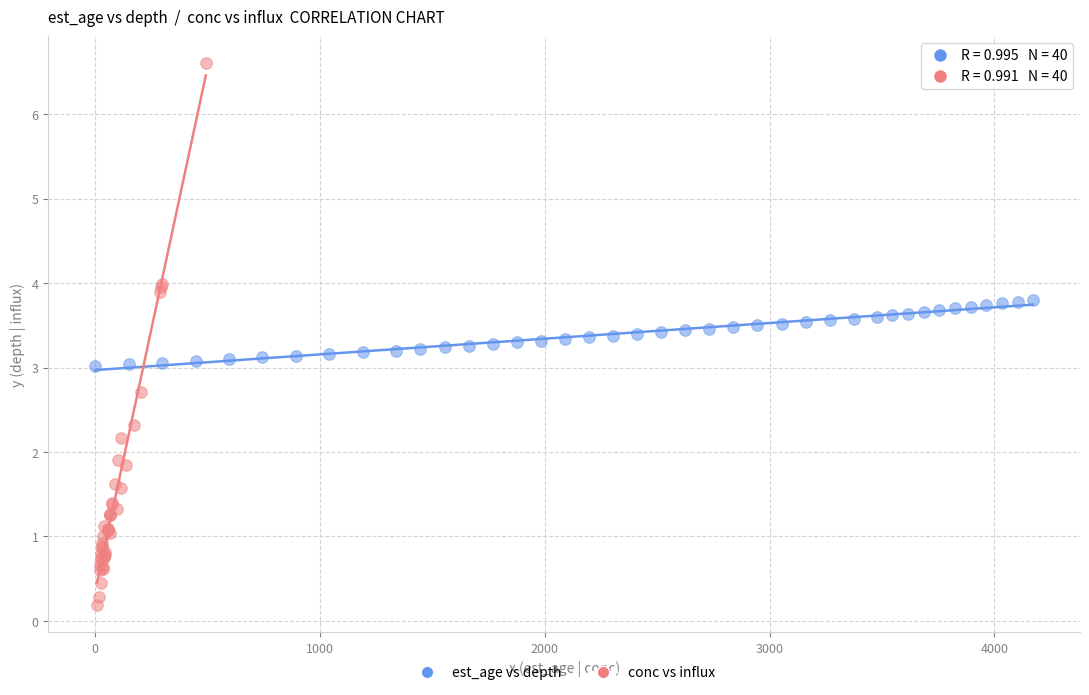

Which series has the largest Y range (max minus min)?

conc vs influx